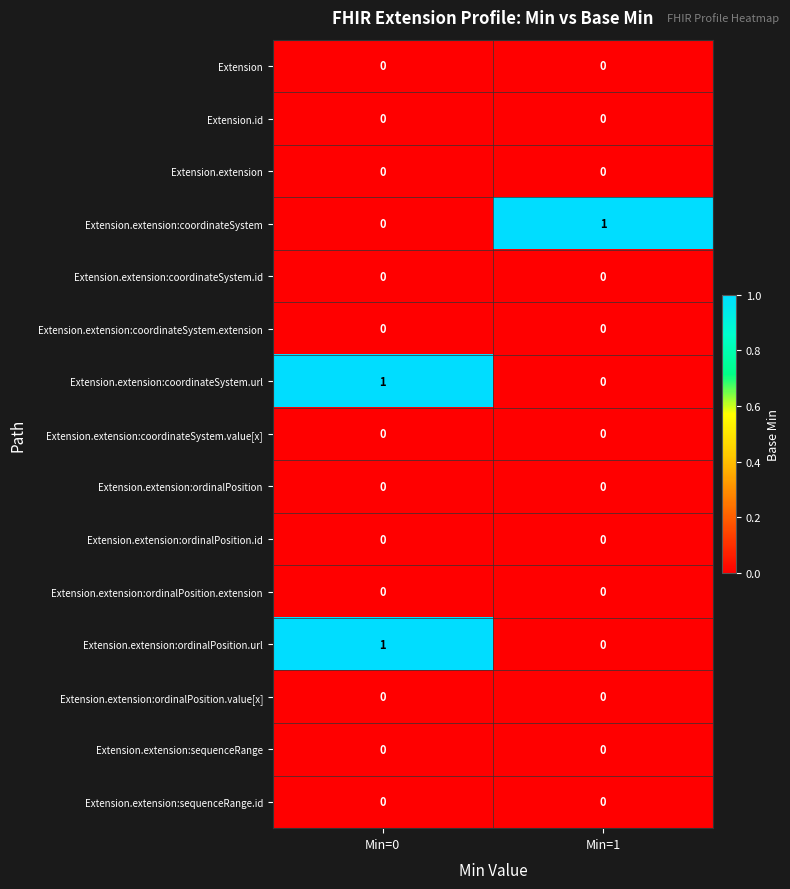

List the labels in order of Extension.extension:coordinateSystem.url value, largest first.

Min=0, Min=1